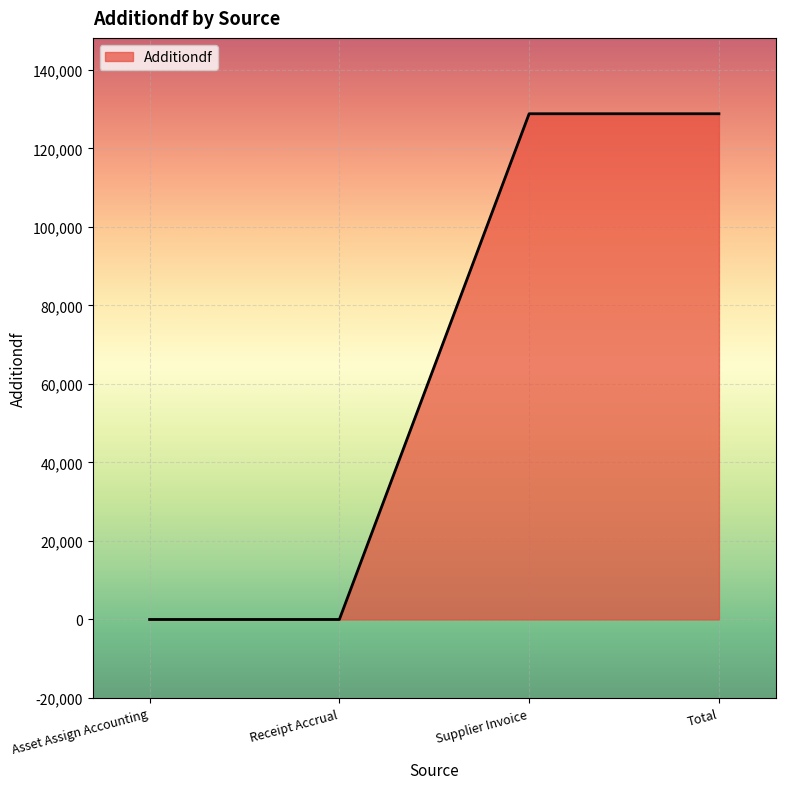

What is the maximum value shown in the chart?

128852.4